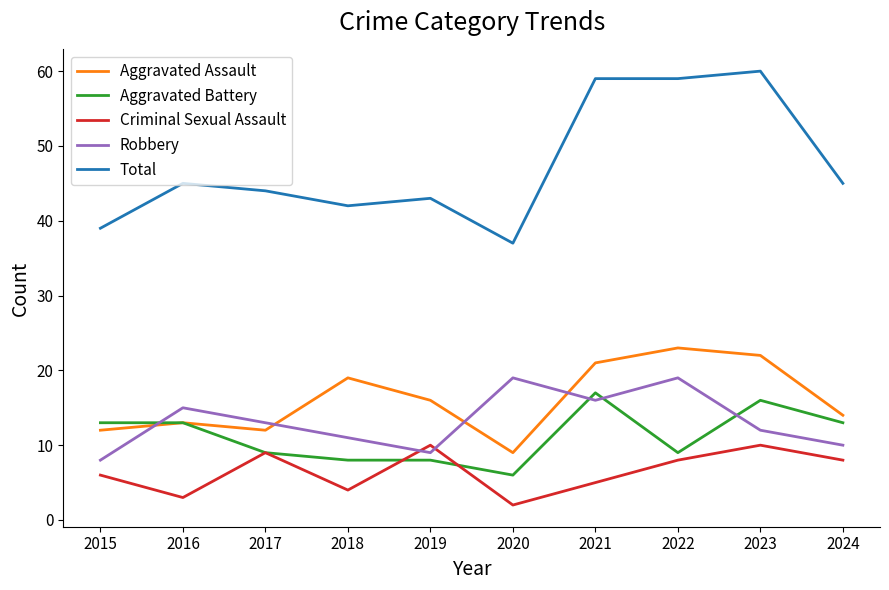

In Aggravated Assault, how many points are lower than both neighbors (excluding endpoints)?

2